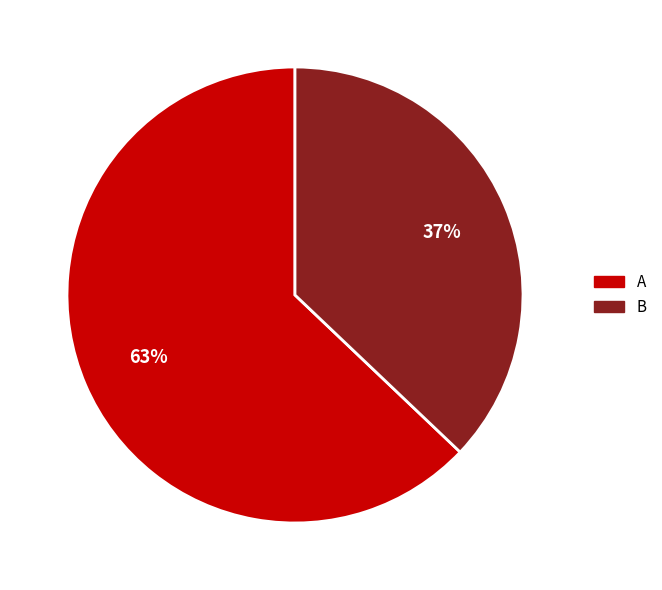

To the nearest percent, what portion does B represent?

37%